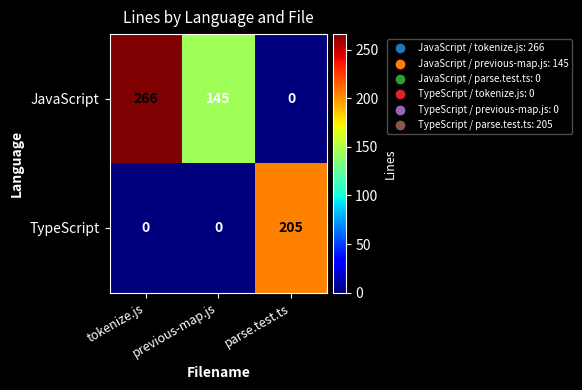

How many distinct data groups are displayed?

2